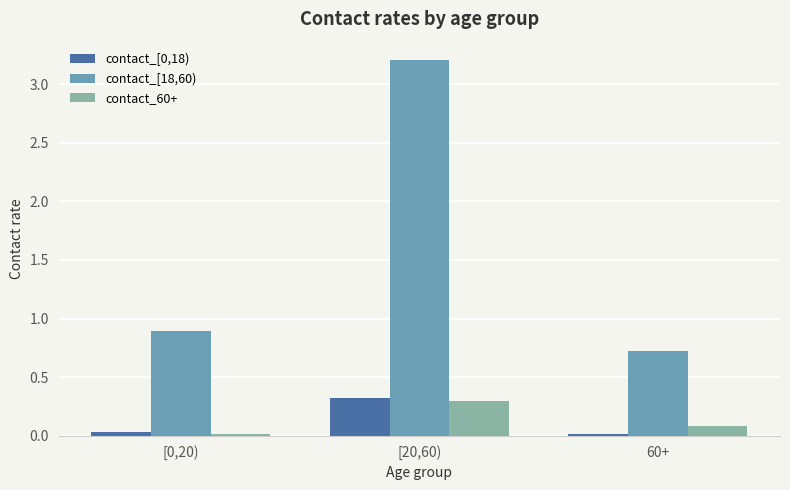

At which category is the sum across all series the highest?

[20,60)